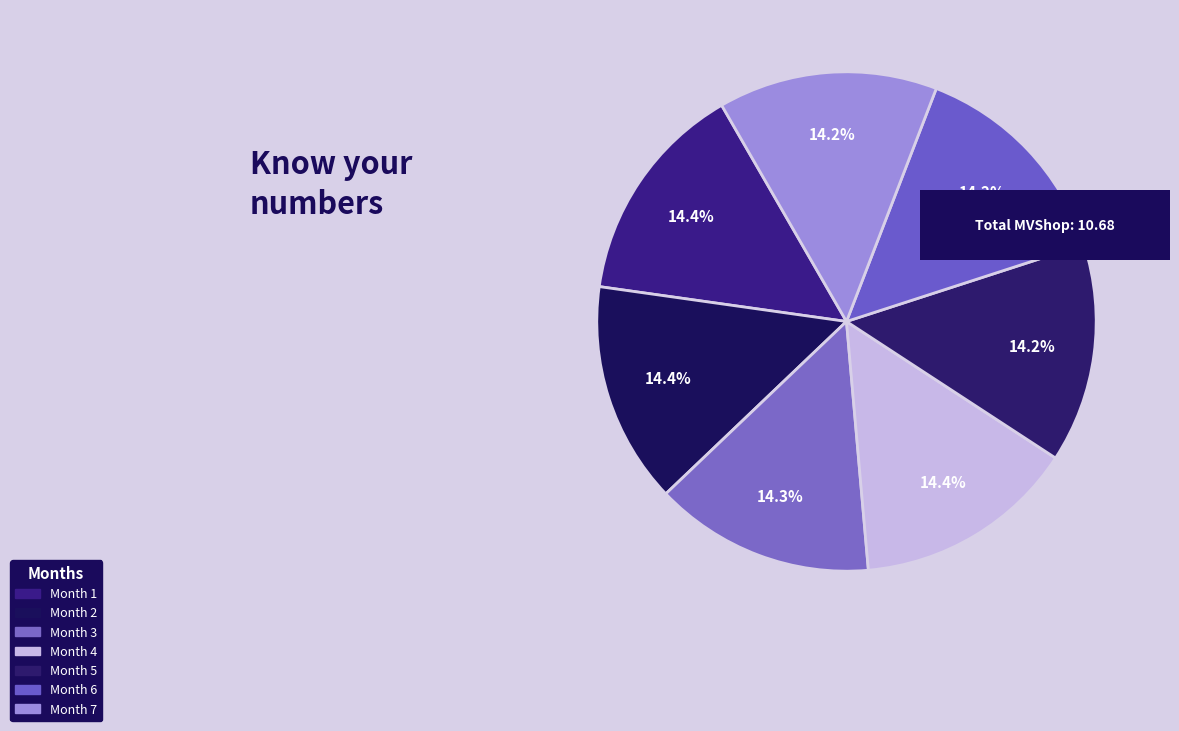

Rank the categories by value from lowest to highest.

6, 7, 5, 3, 2, 4, 1